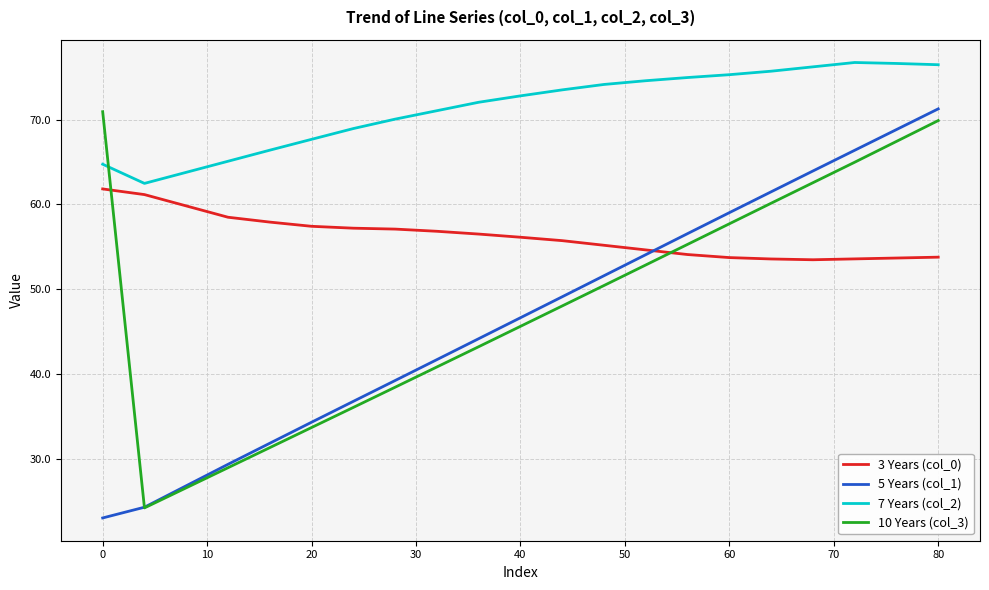

True or false: 3 Years (col_0) and 7 Years (col_2) cross at least once.

False